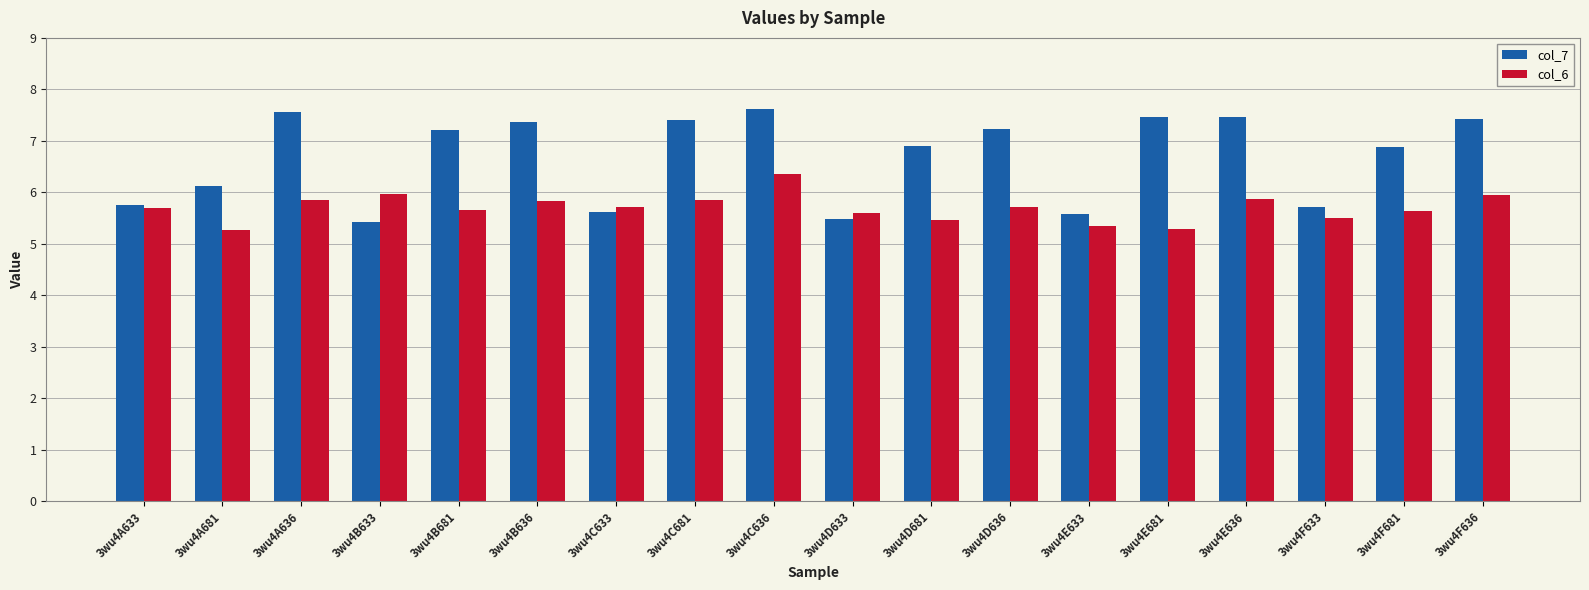

What position from the right is 3wu4B636?

13